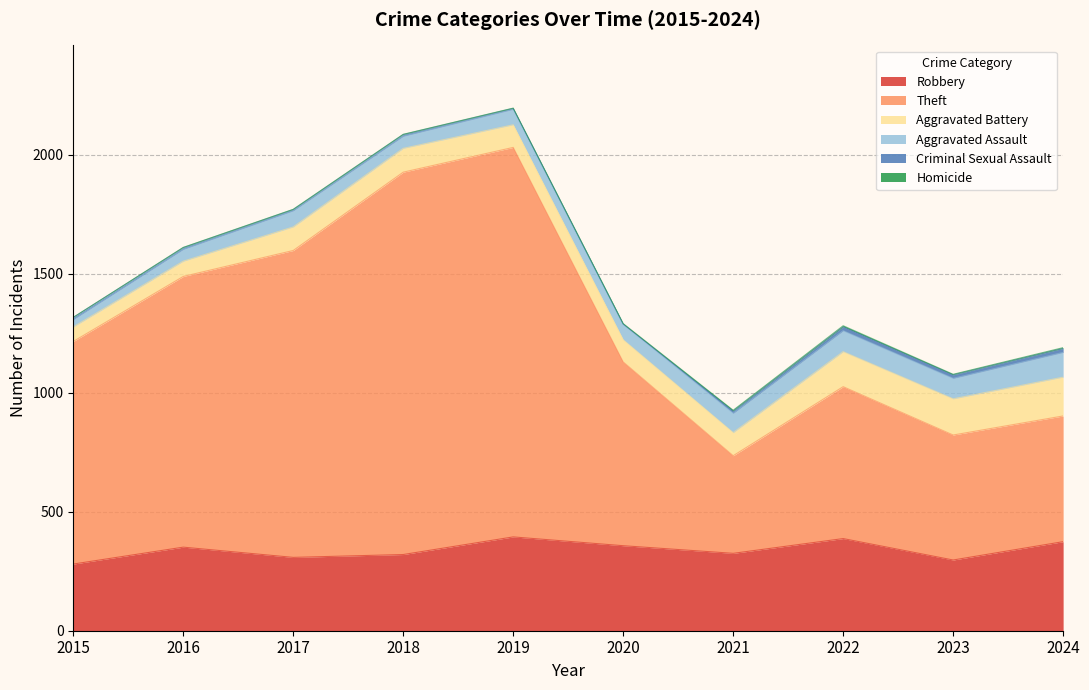

What is the spread (max minus min) of values at 2023?

523